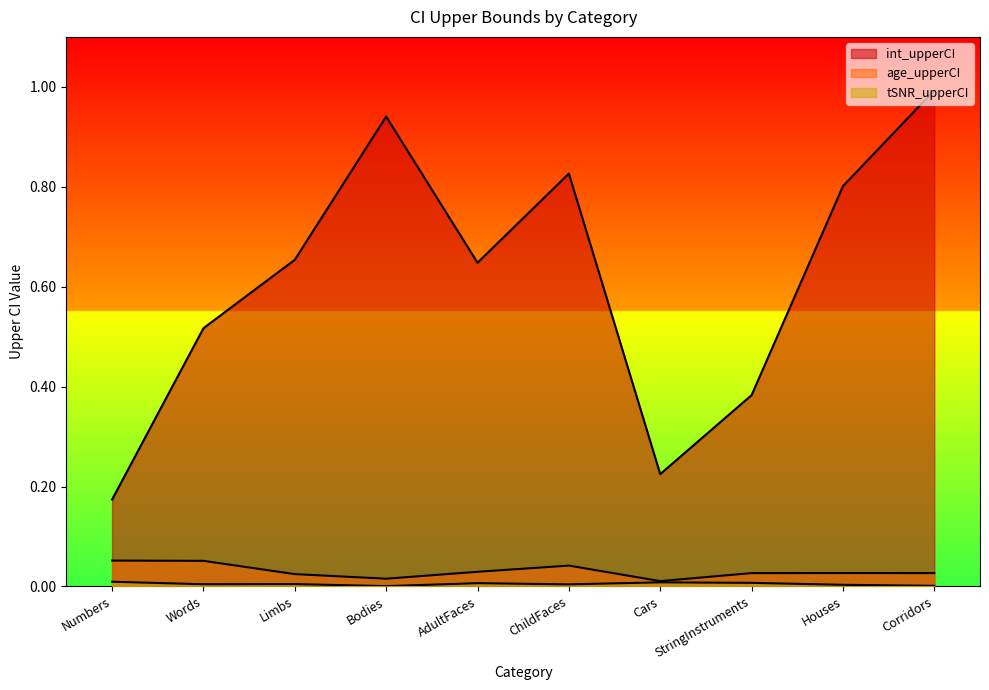

Reading left to right, what are all the values shown in this chart?

int_upperCI: 0.2	0.5	0.7	0.9	0.6	0.8	0.2	0.4	0.8	1.0
age_upperCI: 0.1	0.1	0.0	0.0	0.0	0.0	0.0	0.0	0.0	0.0
tSNR_upperCI: 0.0	0.0	0.0	0.0	0.0	0.0	0.0	0.0	0.0	0.0